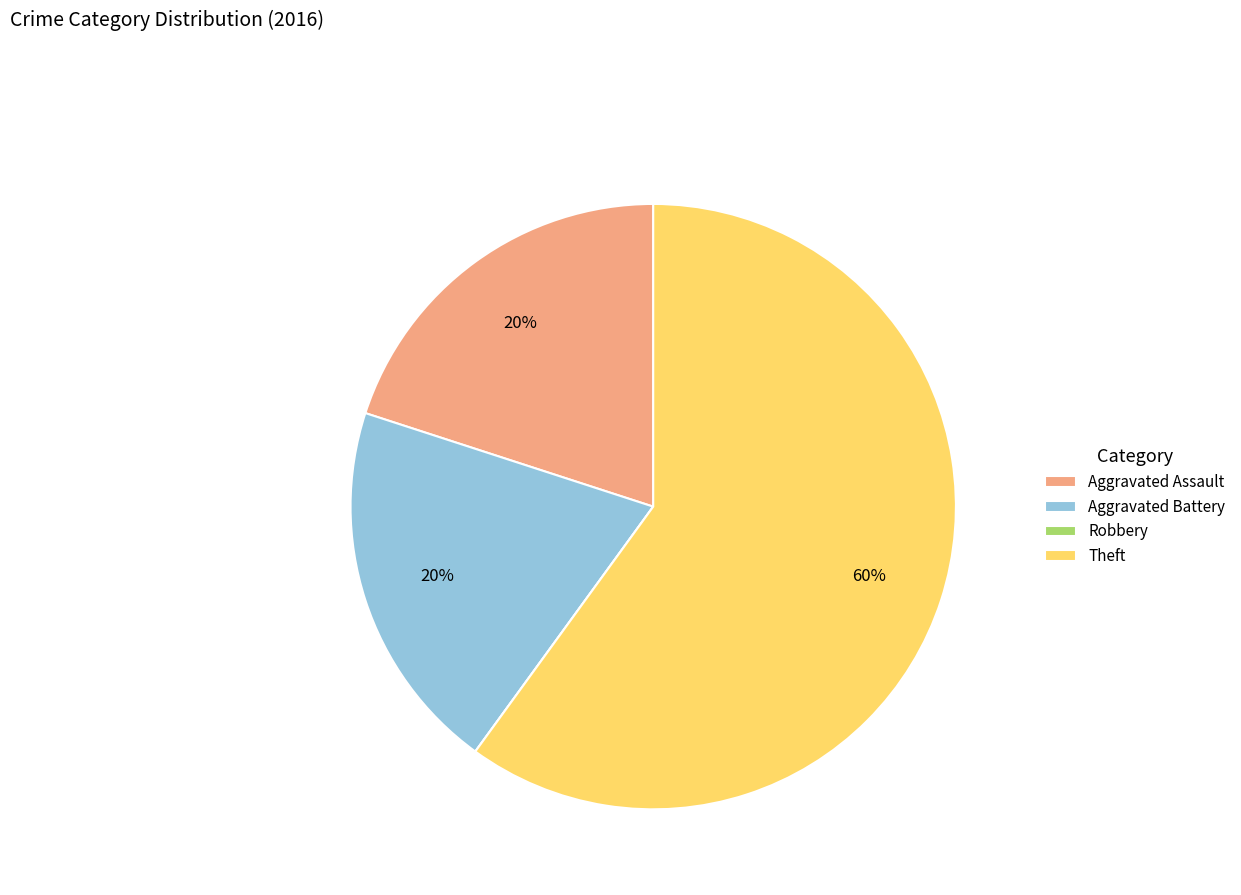

True or false: Theft accounts for 60% of the total.

True